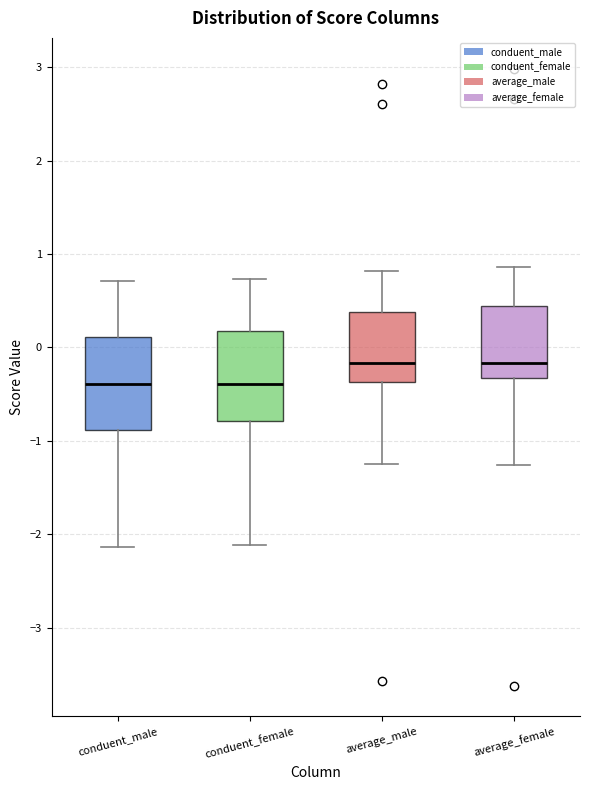

Reading left to right, transcribe this box plot: for each box, give where its median line is, the range the box spans, and where its two whiskers end, as read against the y-axis. The values are not printed on the chart, so give them approximately, as read against the axis.

conduent_male: median -0.4, box -0.9 to 0.1, whiskers -2.1 to 0.7
conduent_female: median -0.4, box -0.8 to 0.2, whiskers -2.1 to 0.7
average_male: median -0.2, box -0.4 to 0.4, whiskers -1.2 to 0.8
average_female: median -0.2, box -0.3 to 0.4, whiskers -1.3 to 0.9